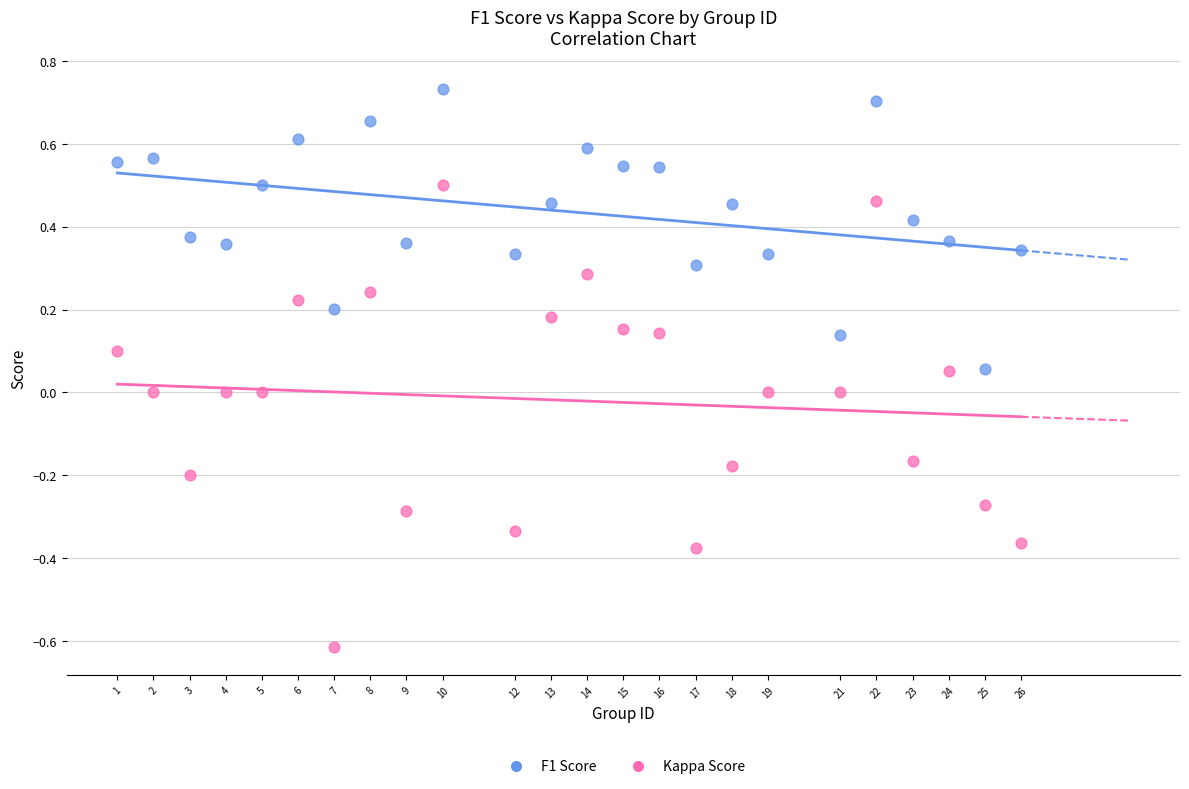

Which series contains the lowest Y value?

Kappa Score